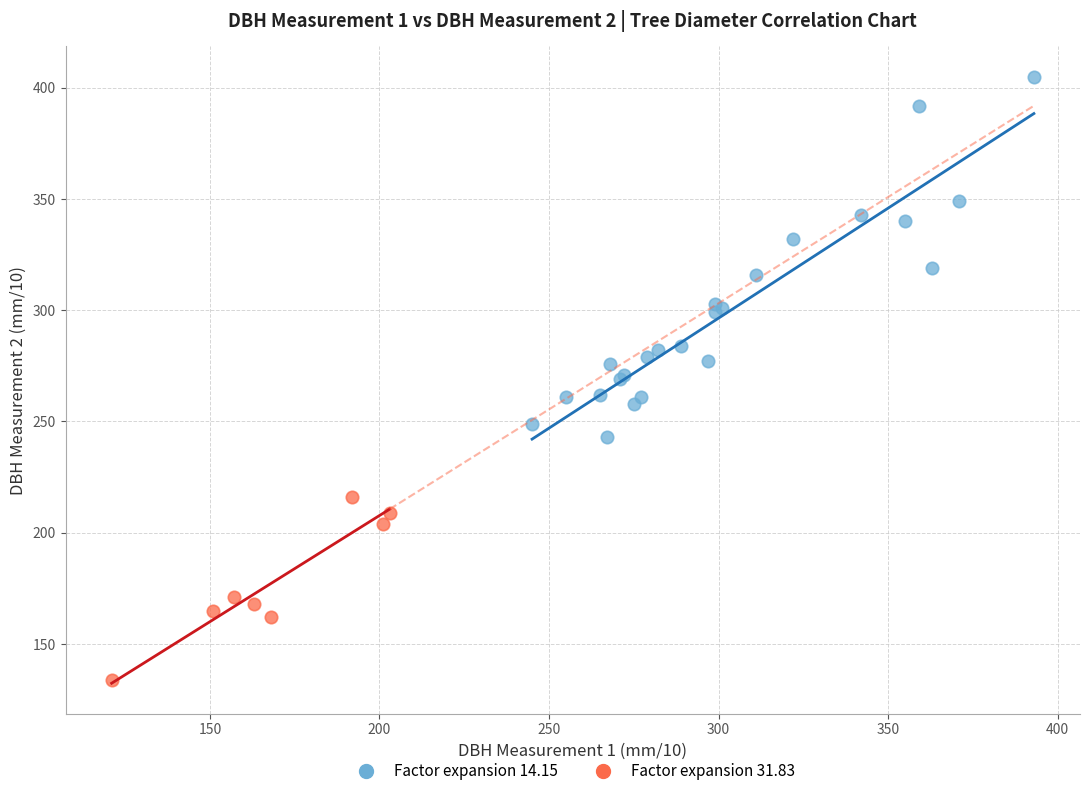

Which series has the largest Y range (max minus min)?

Factor expansion 14.15